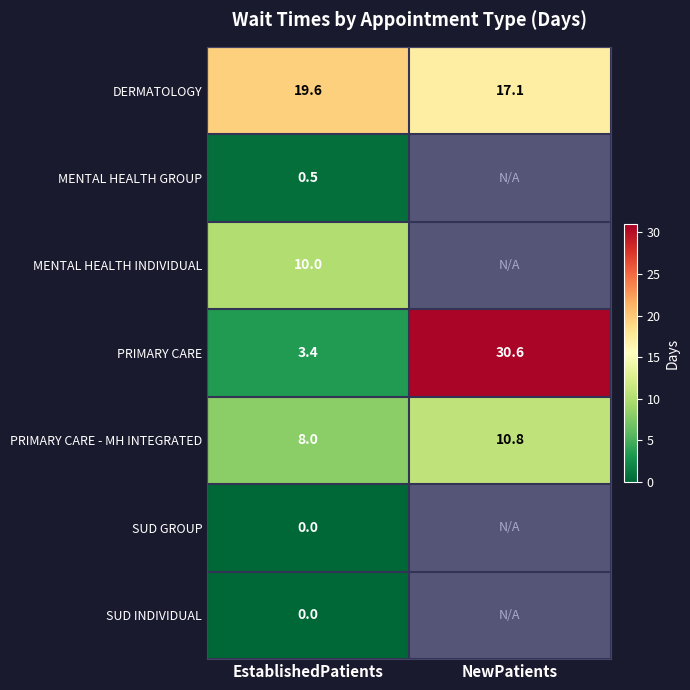

True or false: PRIMARY CARE has a value of 18.5 at NewPatients.

False